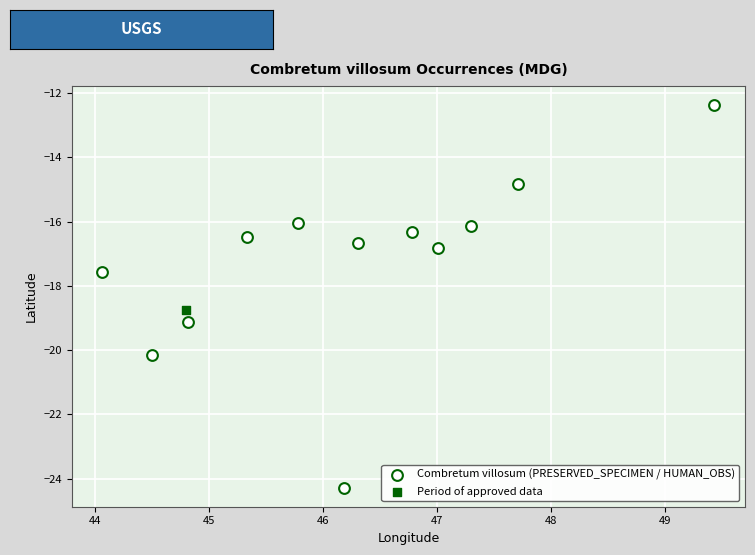

What are all the series names shown in the legend?

Combretum villosum (PRESERVED_SPECIMEN / HUMAN_OBS), Period of approved data